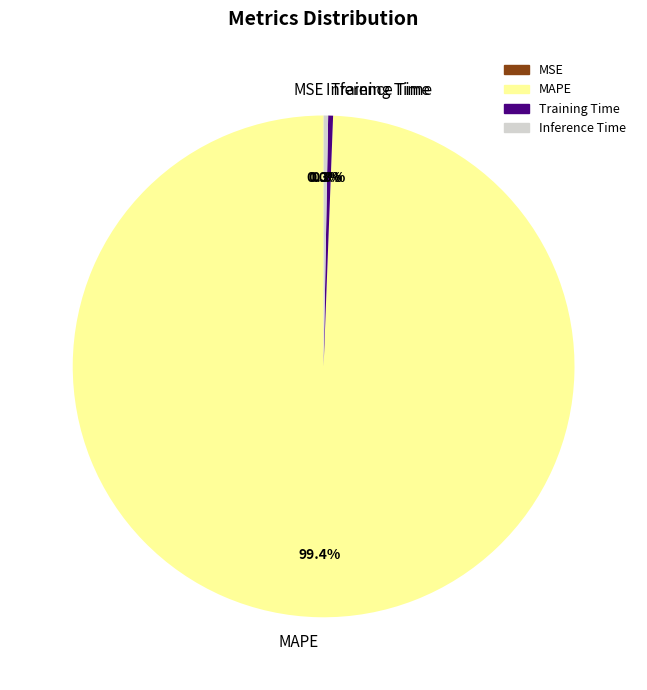

Which category has the biggest portion of the pie?

MAPE